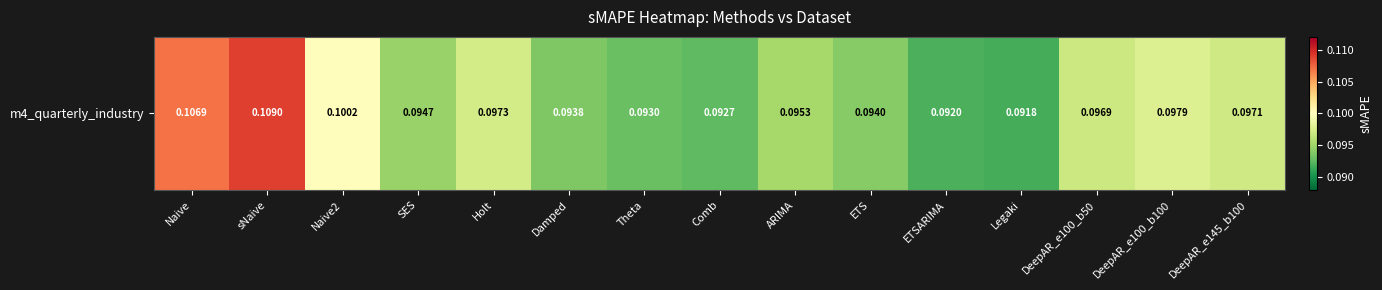

List the labels in order of value, smallest first.

Legaki, ETSARIMA, Comb, Theta, Damped, ETS, SES, ARIMA, DeepAR_e100_b50, DeepAR_e145_b100, Holt, DeepAR_e100_b100, Naive2, Naive, sNaive